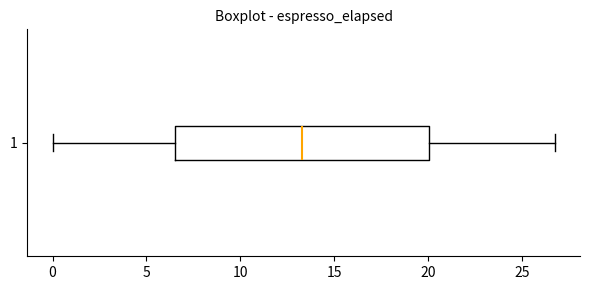

Read this box plot against the x-axis: the position of the median line, the range covered by the box, and the ends of both whiskers. The values are not printed on the chart, so give them approximately, as read against the axis.

median 13.5, box 6.5 to 20.0, whiskers 0.0 to 26.5